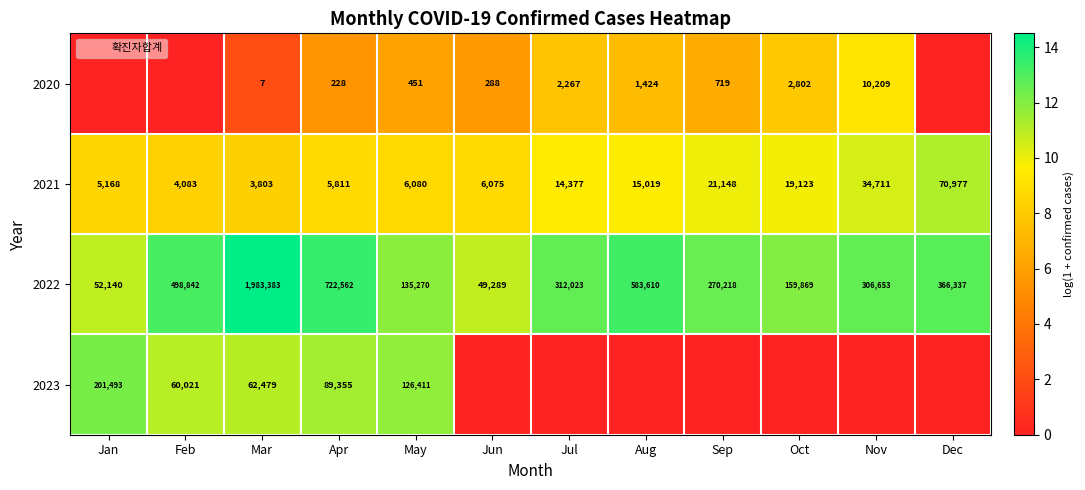

What is the difference between the 2021 values at Jan and Apr?

0.1